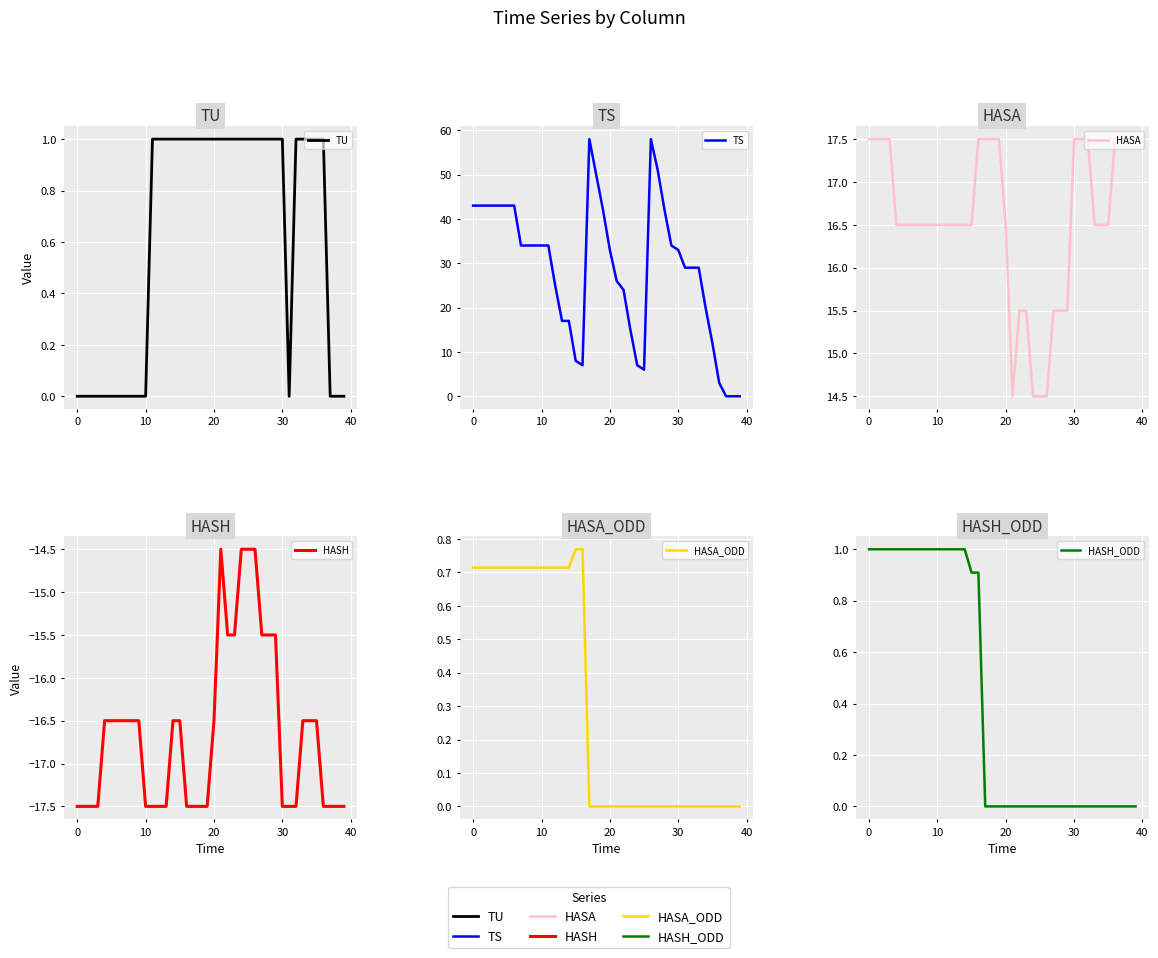

What is the highest value of the TU series?

1.0